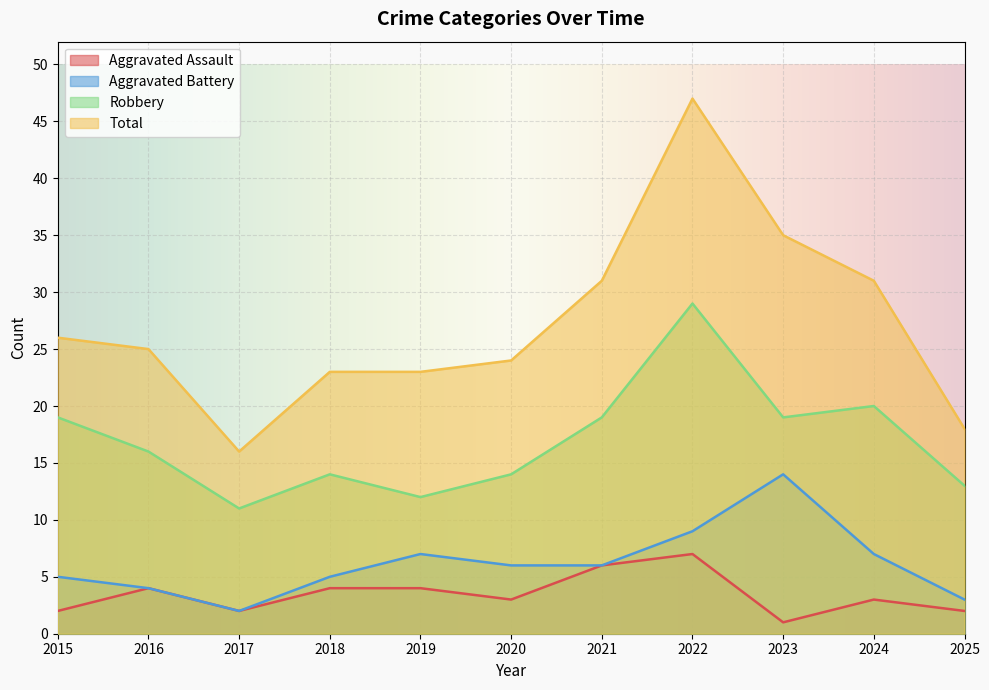

Is it true that Aggravated Assault equals 3 at 2025?

False